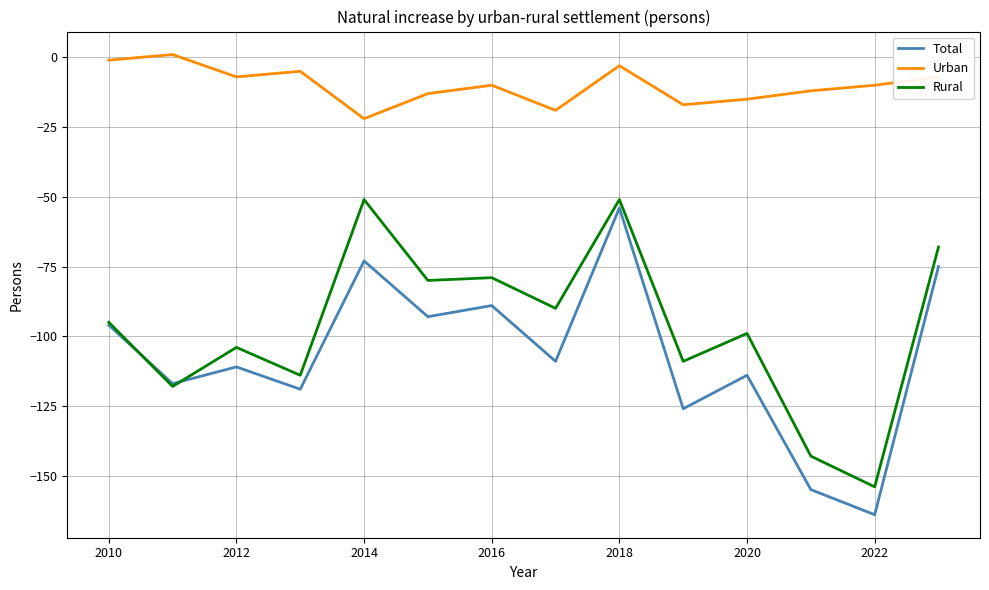

Is this an area chart (filled region under the line)?

No